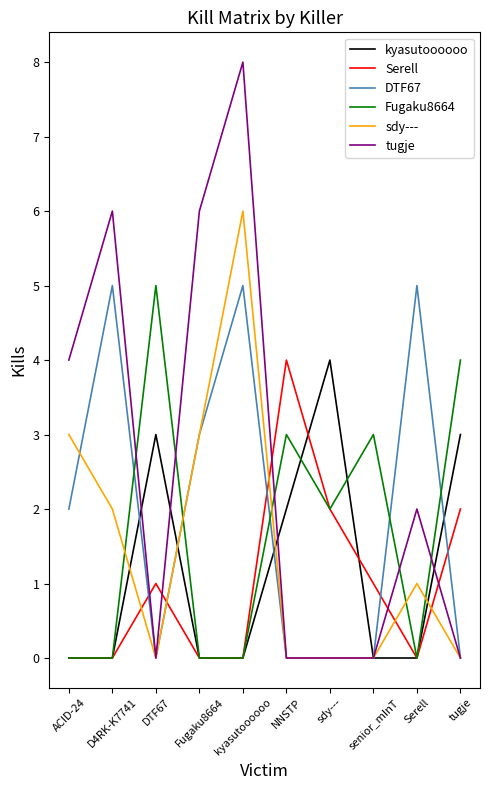

What is the sum of all kyasutoooooo values?

12